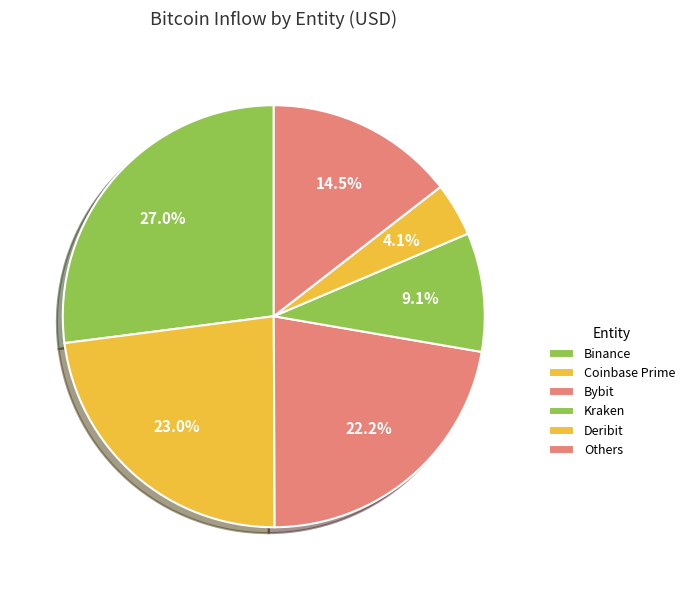

Count the number of slices in the pie.

6